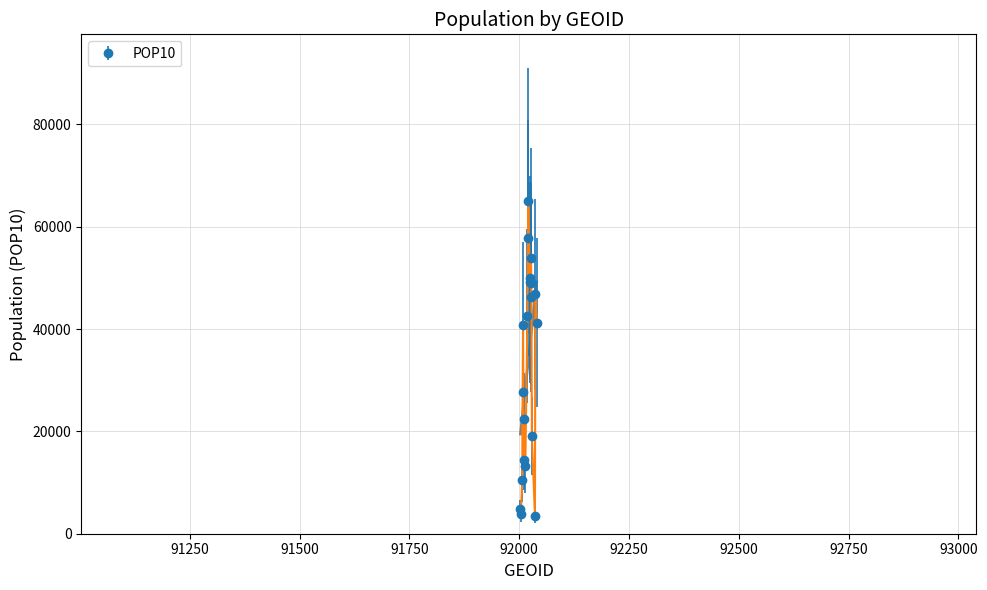

Where is the first local minimum?

92004